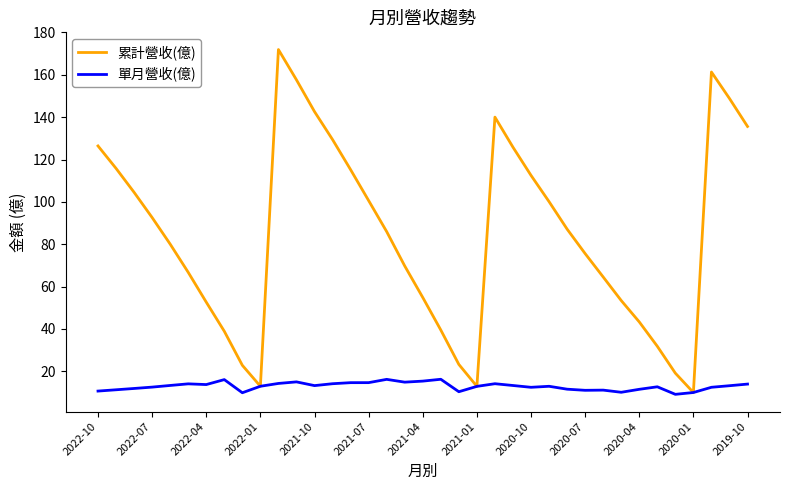

What is the greatest value displayed?

171.9